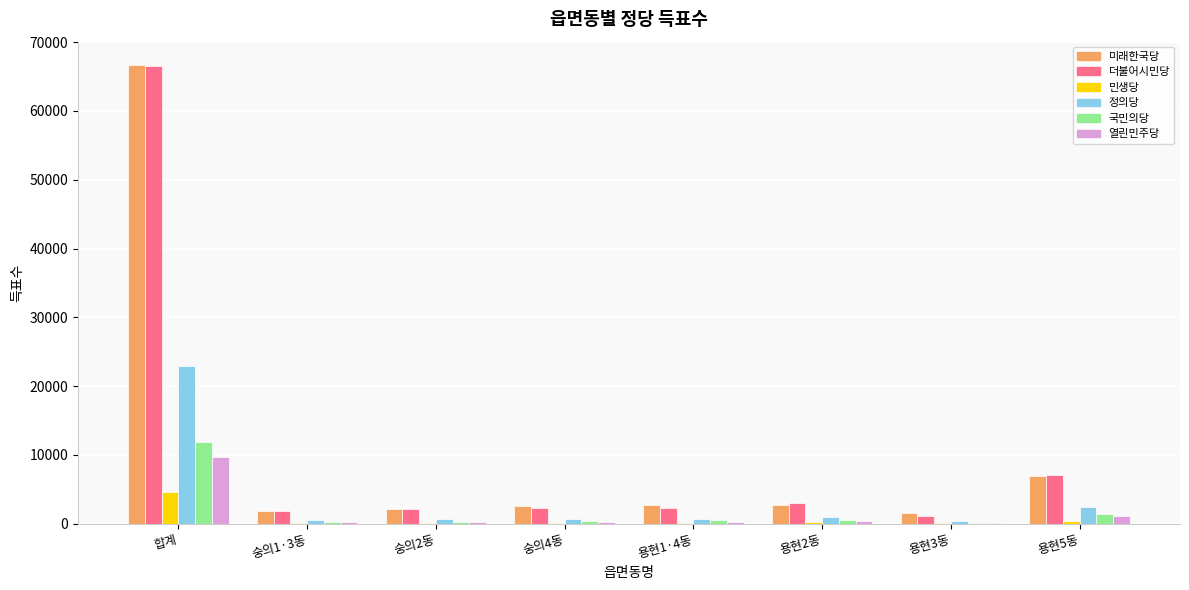

What is the sum of all 민생당 values?

5995